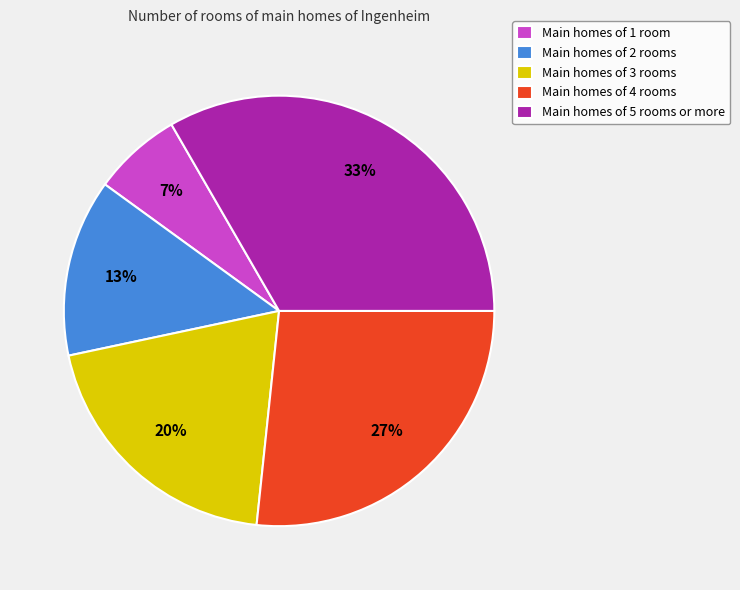

To the nearest percent, what is the average slice percentage?

20%